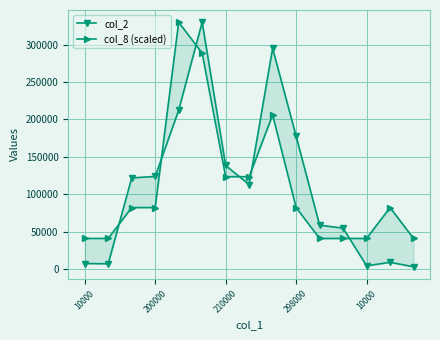

Where is col_2 nearest to the value 166600?

298000